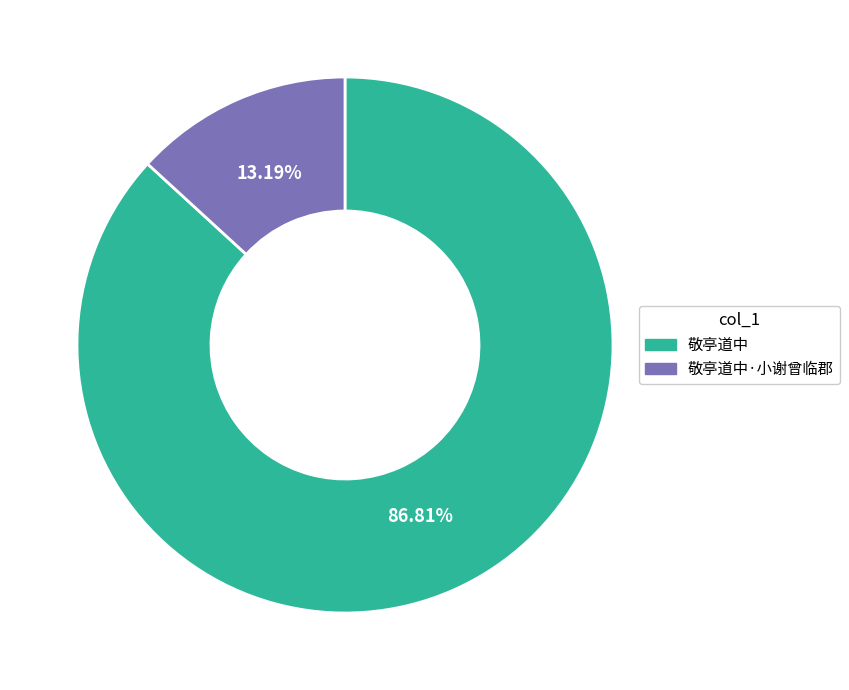

Is there any slice that represents more than half of the pie?

Yes